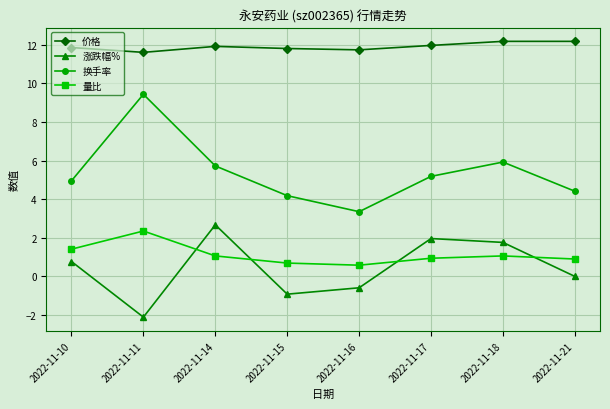

At 2022-11-14, list the series in order from smallest to largest.

量比, 涨跌幅%, 换手率, 价格